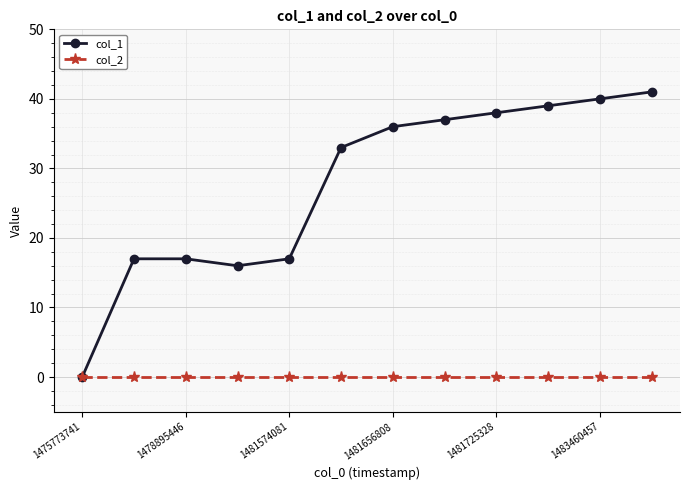

Rank the series by their maximum value, from lowest to highest.

col_2, col_1